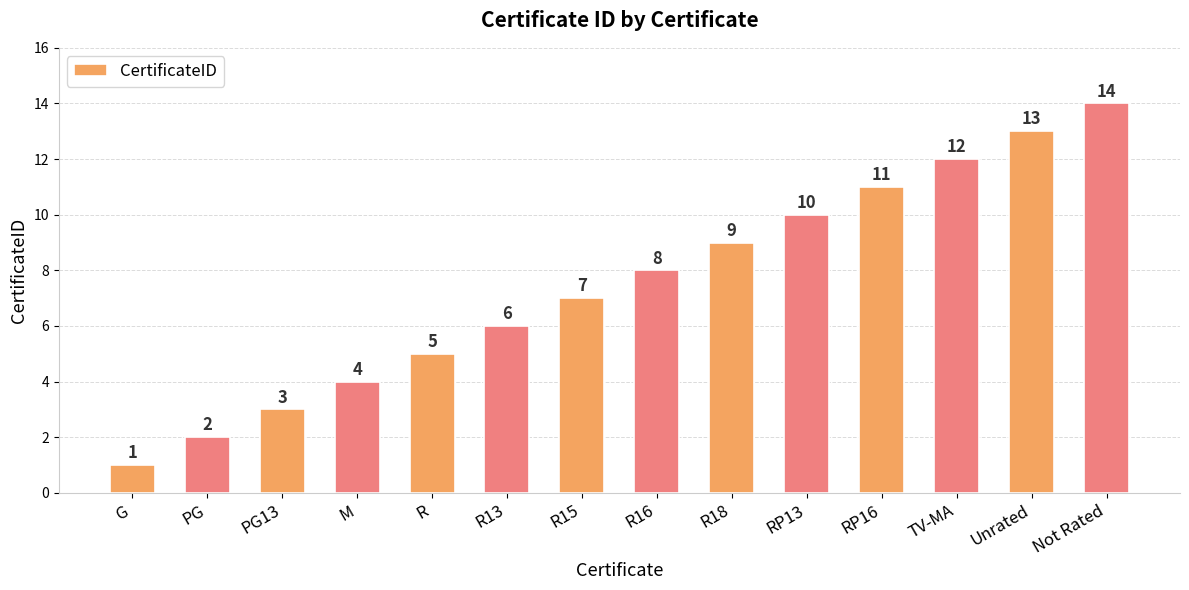

True or false: the data shows 8 at R16.

True